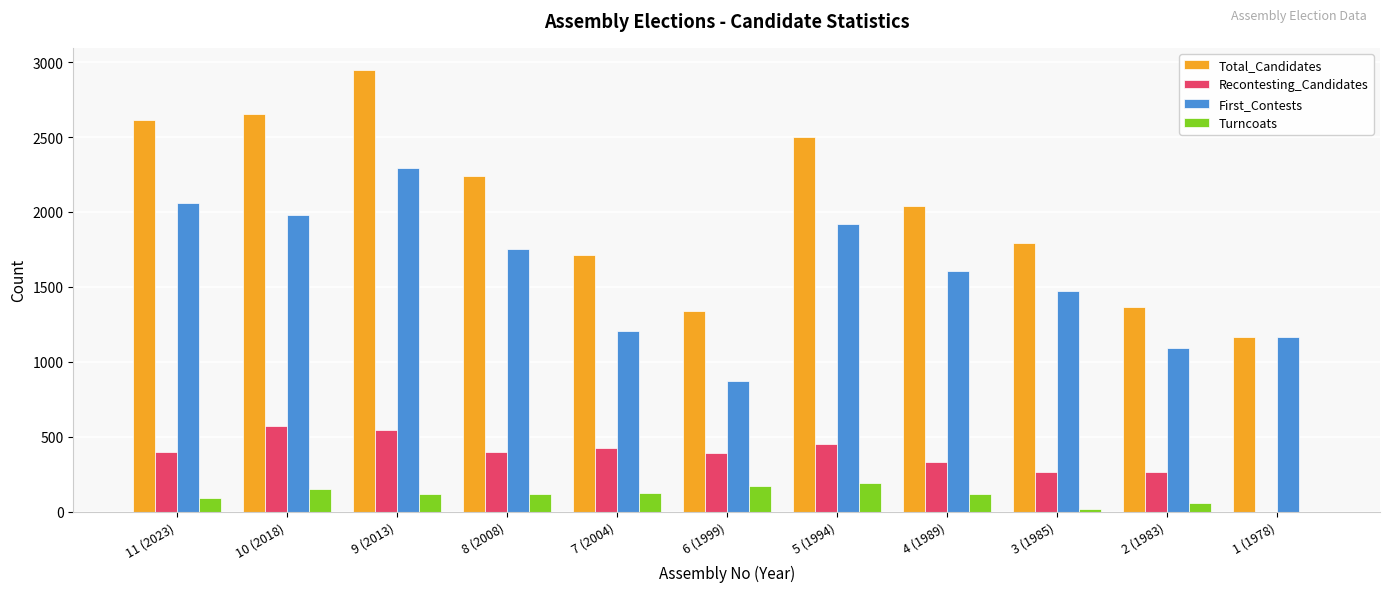

At which category is the sum across all series the highest?

9 (2013)